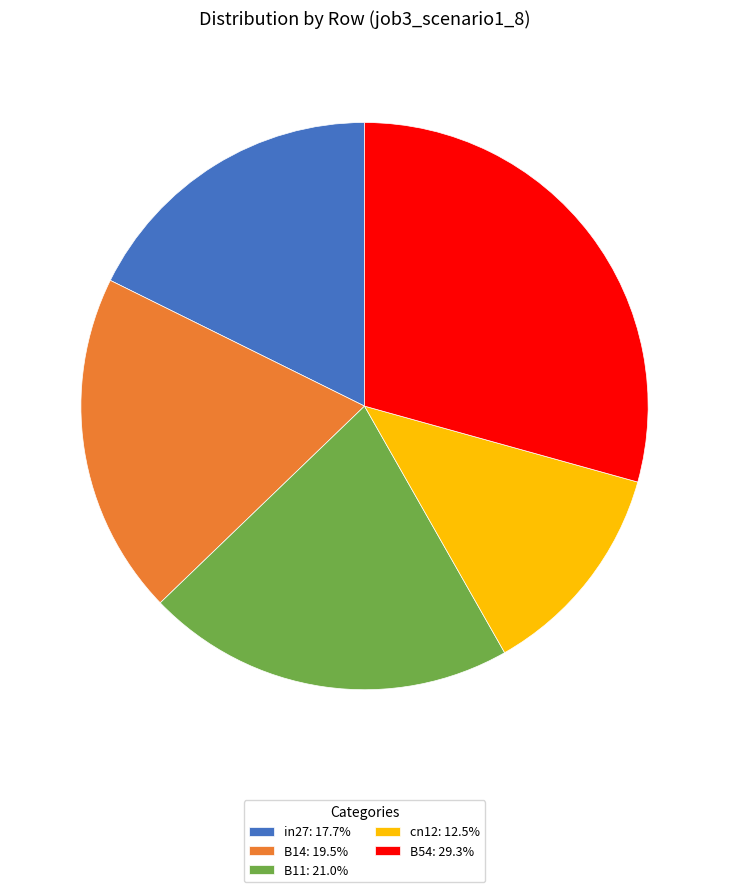

What is the largest slice in the pie chart?

B54